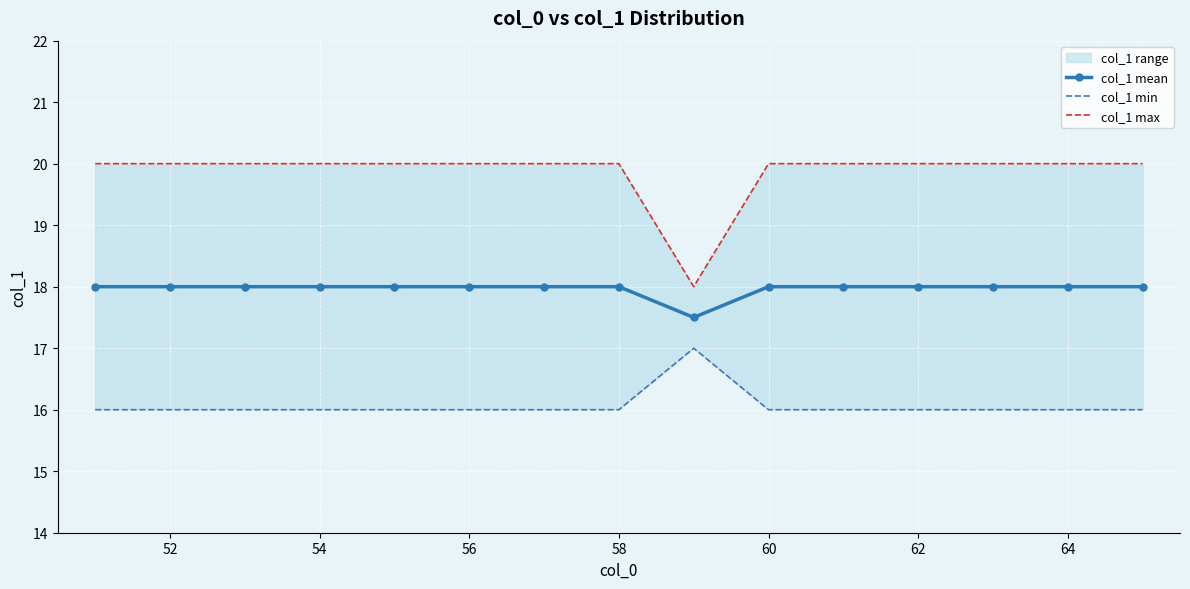

True or false: col_1 min and col_1 mean cross at least once.

False